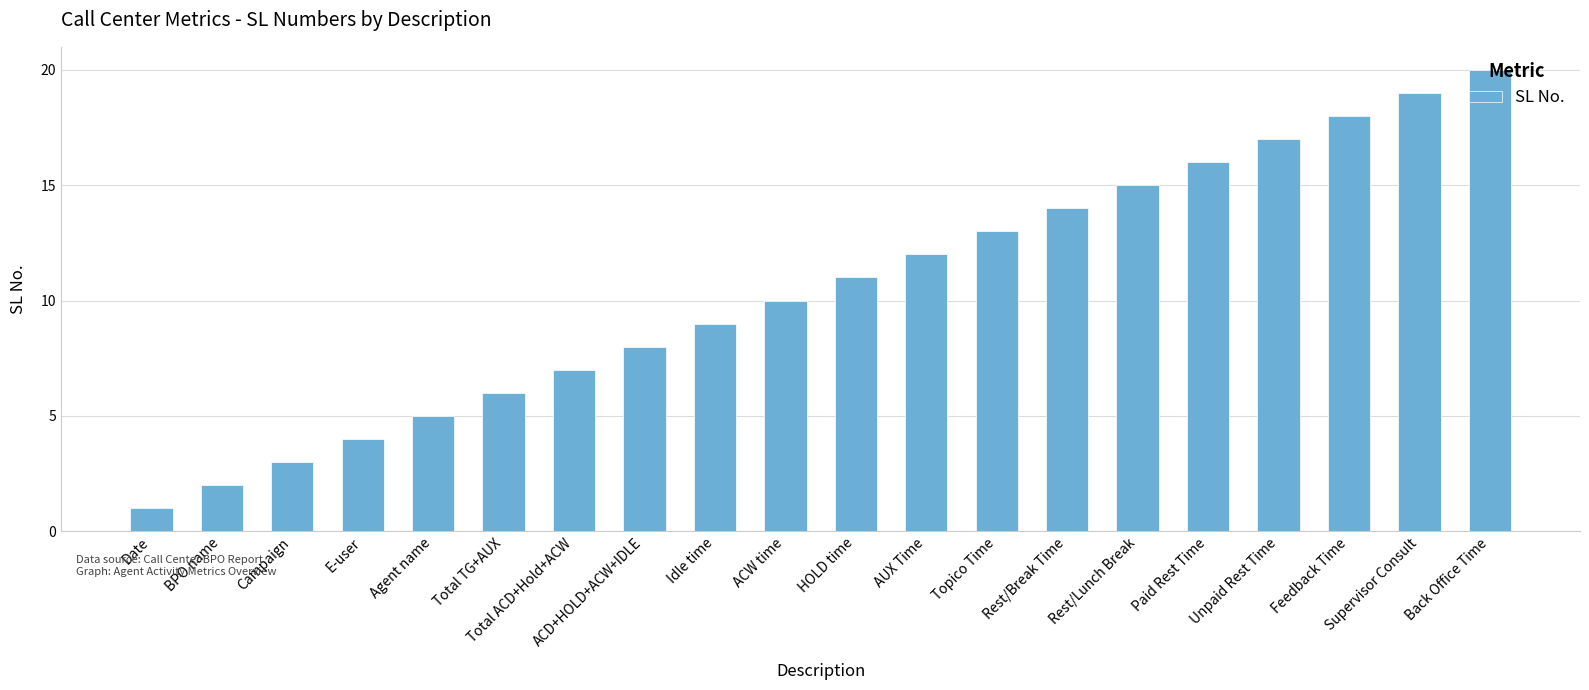

How many series are shown in this chart?

1